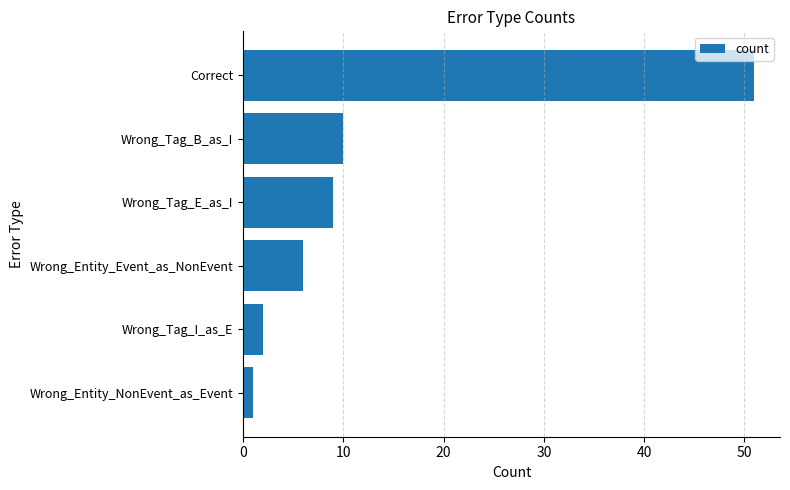

Reading top to bottom, what are all the values shown in this chart?

Correct=51	Wrong_Tag_B_as_I=10	Wrong_Tag_E_as_I=9	Wrong_Entity_Event_as_NonEvent=6	Wrong_Tag_I_as_E=2	Wrong_Entity_NonEvent_as_Event=1